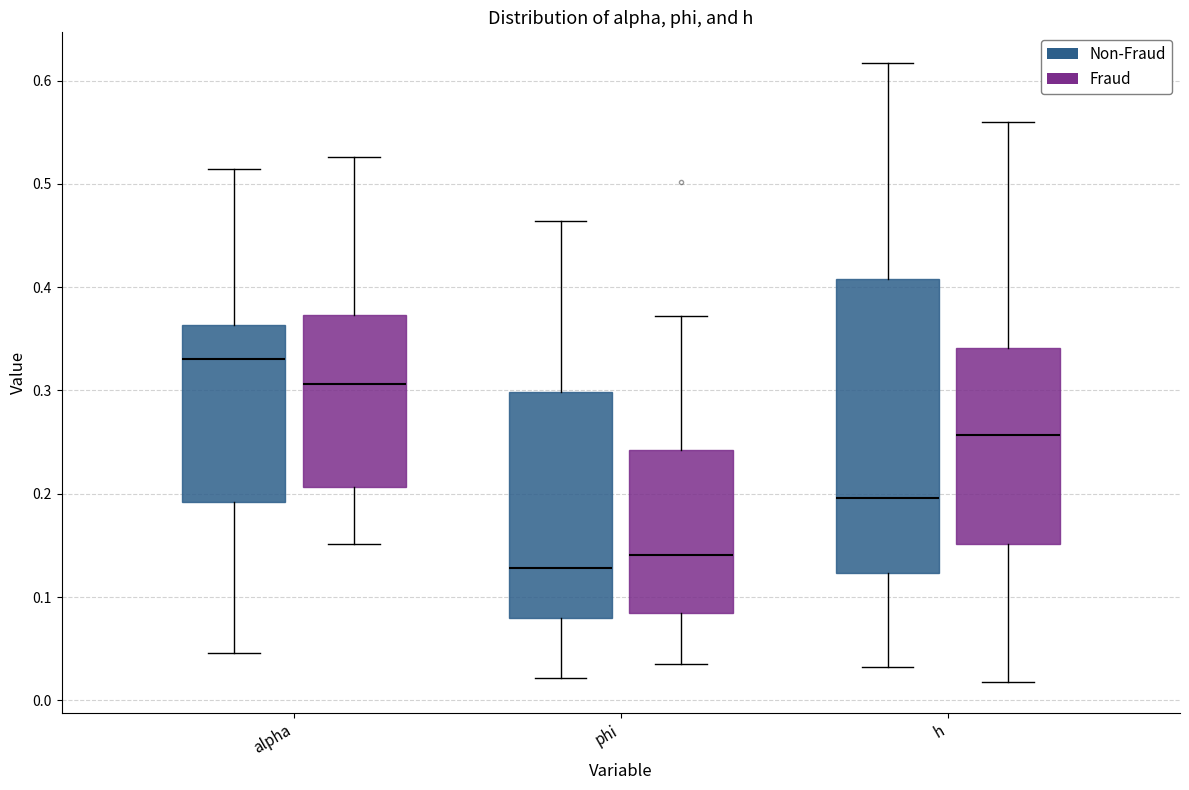

Reading left to right, transcribe this box plot: for each box, give where its median line is, the range the box spans, and where its two whiskers end, as read against the y-axis. The values are not printed on the chart, so give them approximately, as read against the axis.

alpha (Non-Fraud): median 0.33, box 0.19 to 0.36, whiskers 0.05 to 0.51
alpha (Fraud): median 0.31, box 0.21 to 0.37, whiskers 0.15 to 0.53
phi (Non-Fraud): median 0.13, box 0.08 to 0.30, whiskers 0.02 to 0.46
phi (Fraud): median 0.14, box 0.08 to 0.24, whiskers 0.04 to 0.37
h (Non-Fraud): median 0.20, box 0.12 to 0.41, whiskers 0.03 to 0.62
h (Fraud): median 0.26, box 0.15 to 0.34, whiskers 0.02 to 0.56